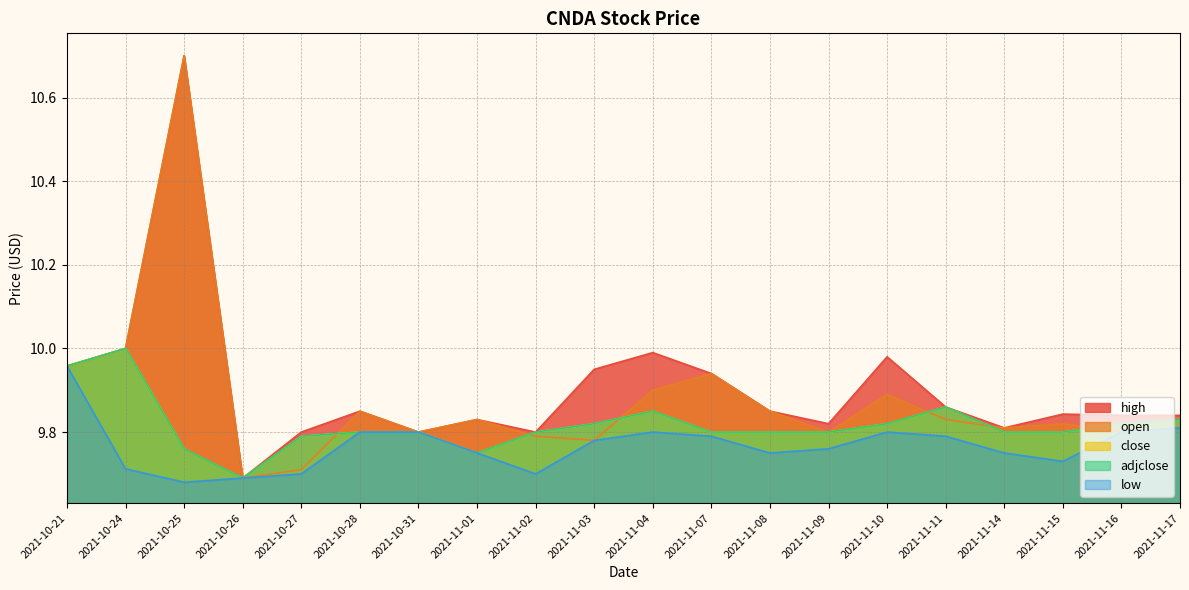

What is the total value across all series at 2021-10-31?

49.0